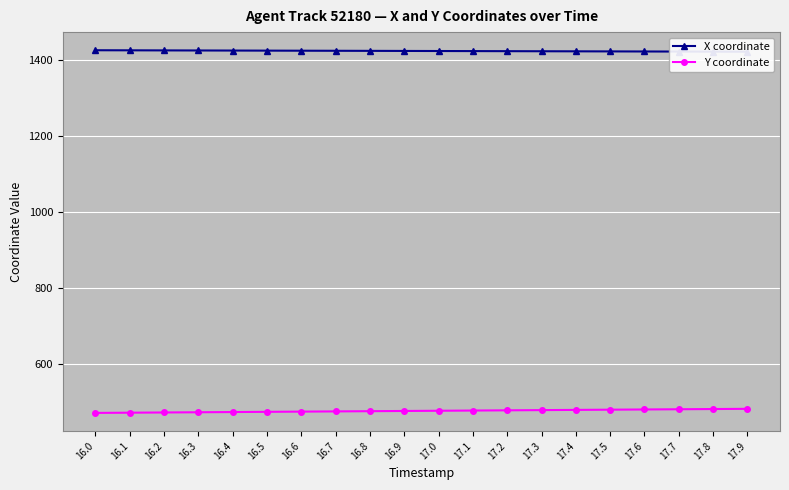

True or false: X coordinate and Y coordinate cross at least once.

False